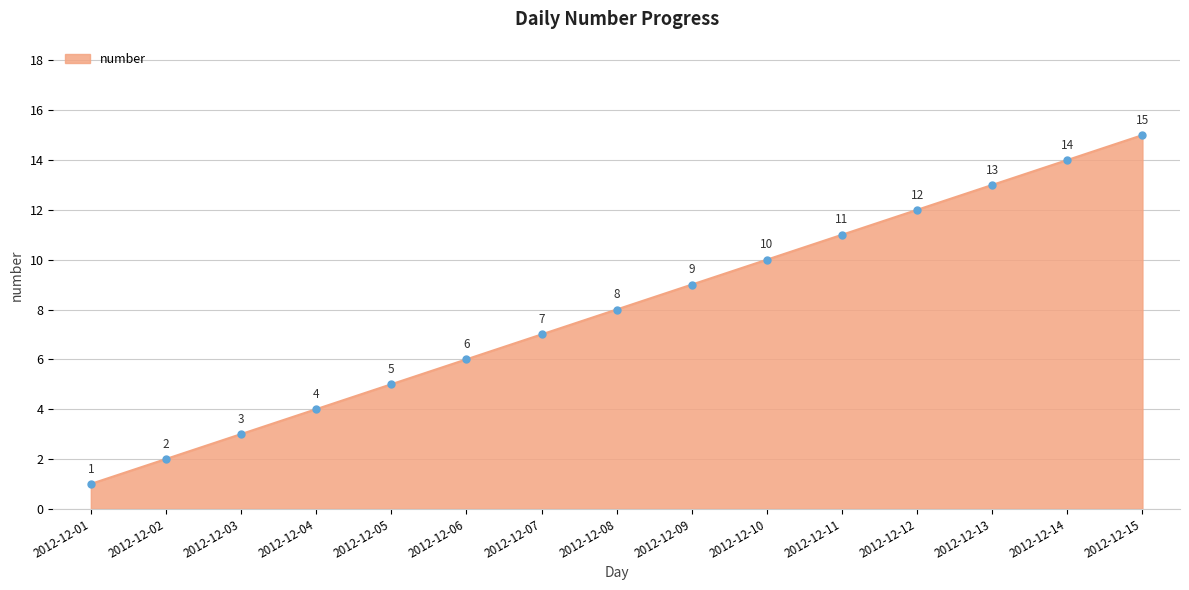

Reading left to right, what are all the values shown in this chart?

2012-12-01=1	2012-12-02=2	2012-12-03=3	2012-12-04=4	2012-12-05=5	2012-12-06=6	2012-12-07=7	2012-12-08=8	2012-12-09=9	2012-12-10=10	2012-12-11=11	2012-12-12=12	2012-12-13=13	2012-12-14=14	2012-12-15=15